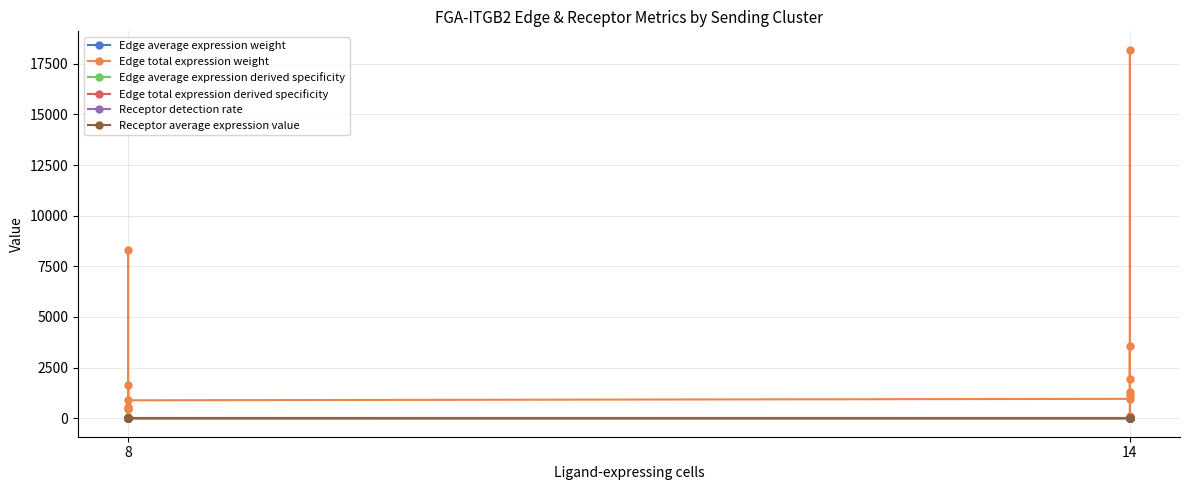

Reading right to left, extract all data points from this chart.

Edge average expression weight: 0.0	0.1	0.0	0.0	0.0	0.0	0.0	0.0	0.0	0.0	0.0	0.0	0.0	0.0
Edge total expression weight: 1947.1	18187.3	92.7	1274.8	3571.5	1130.0	960.8	887.9	8294.0	42.3	581.3	1628.7	515.3	438.2
Edge average expression derived specificity: 0.2	0.3	0.0	0.0	0.0	0.2	0.0	0.0	0.1	0.0	0.0	0.0	0.0	0.0
Edge total expression derived specificity: 0.0	0.5	0.0	0.0	0.1	0.0	0.0	0.0	0.2	0.0	0.0	0.0	0.0	0.0
Receptor detection rate: 0.4	0.8	0.1	0.1	0.1	0.5	0.1	0.4	0.8	0.1	0.1	0.1	0.5	0.1
Receptor average expression value: 0.9	1.4	0.1	0.1	0.2	0.8	0.1	0.9	1.4	0.1	0.1	0.2	0.8	0.1